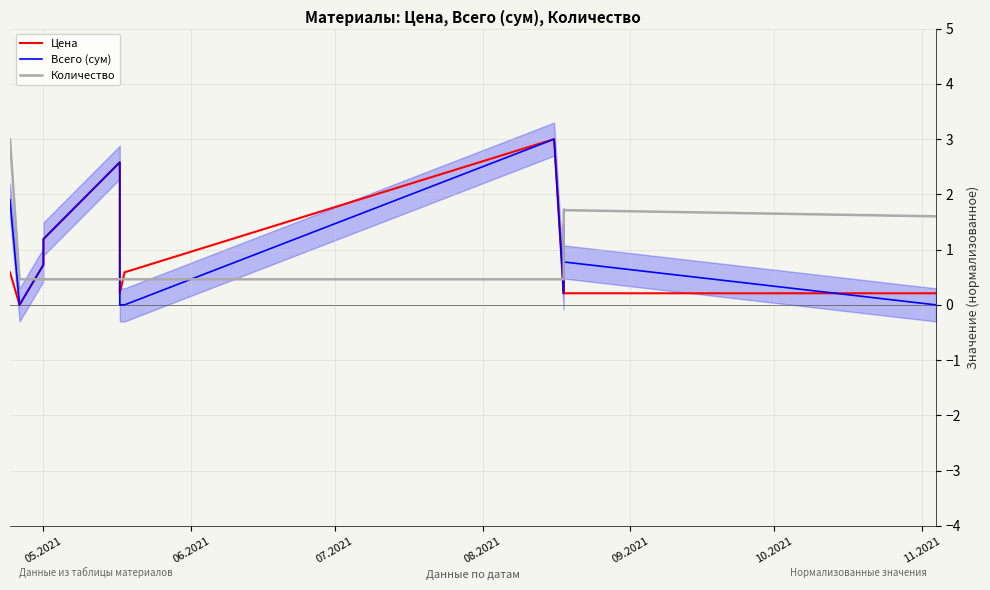

Rank the series by their maximum value, from lowest to highest.

Цена, Всего (сум), Количество